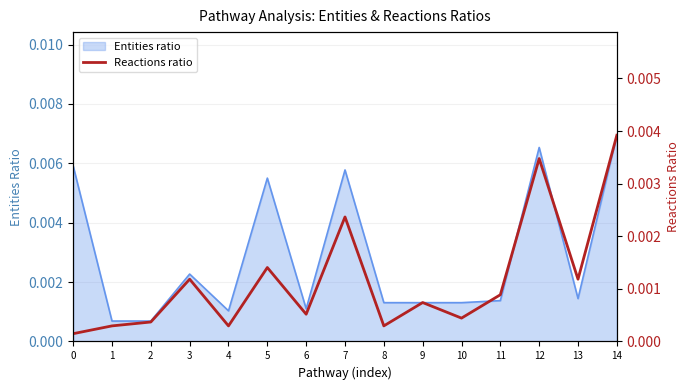

Is it true that the value at 1 is 0.0?

False